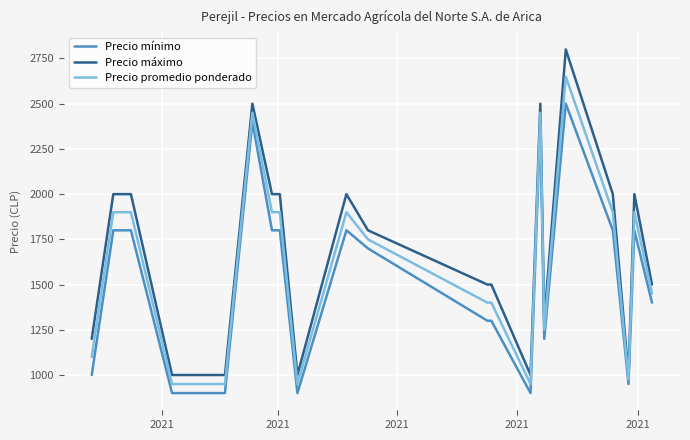

List the series in order of their peak value, lowest first.

Precio mínimo, Precio promedio ponderado, Precio máximo